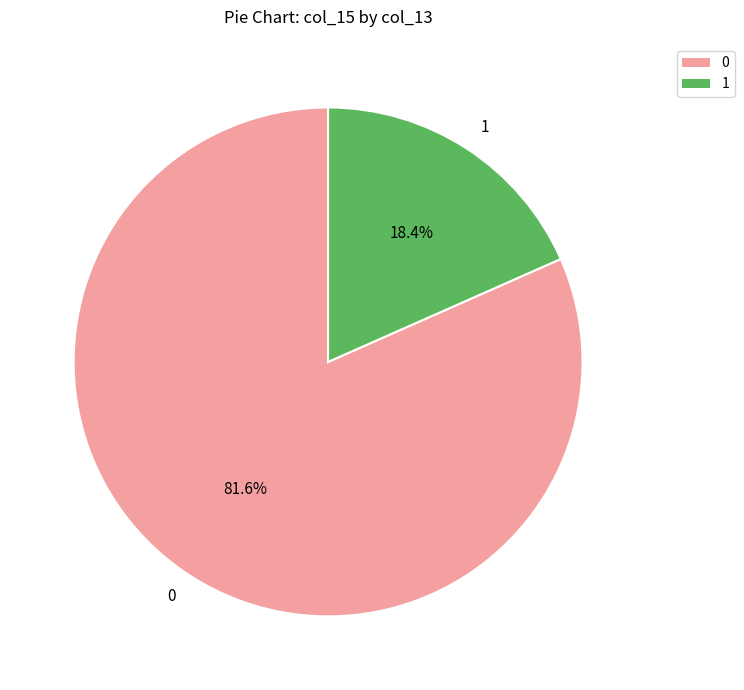

Which slice is the smallest?

1